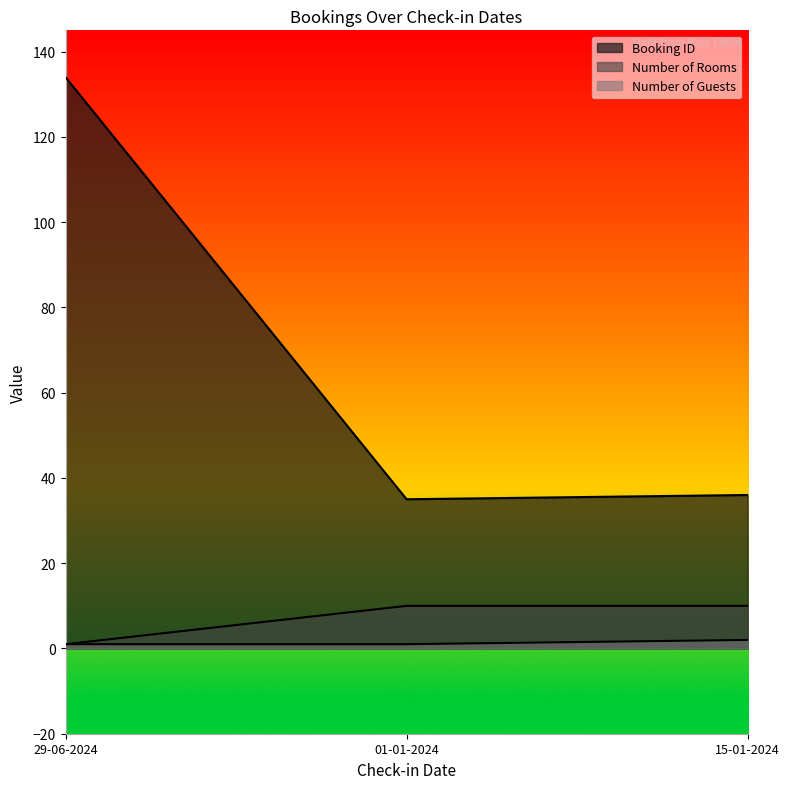

Which series has the largest range (max minus min)?

Booking ID